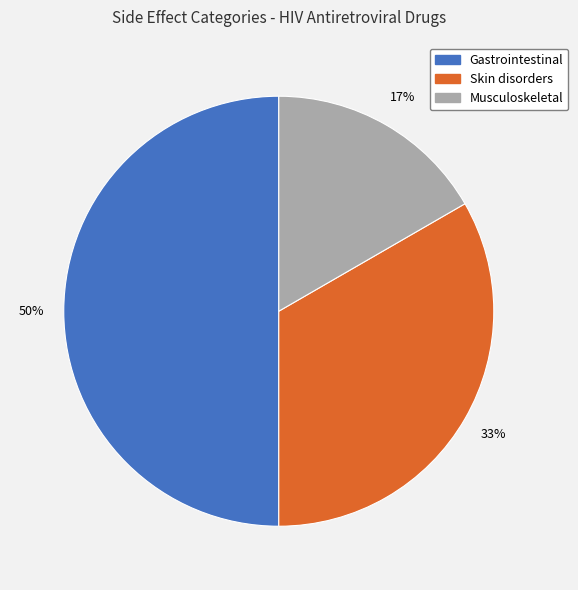

To the nearest percent, what is the difference between the largest and smallest slice percentages?

33%